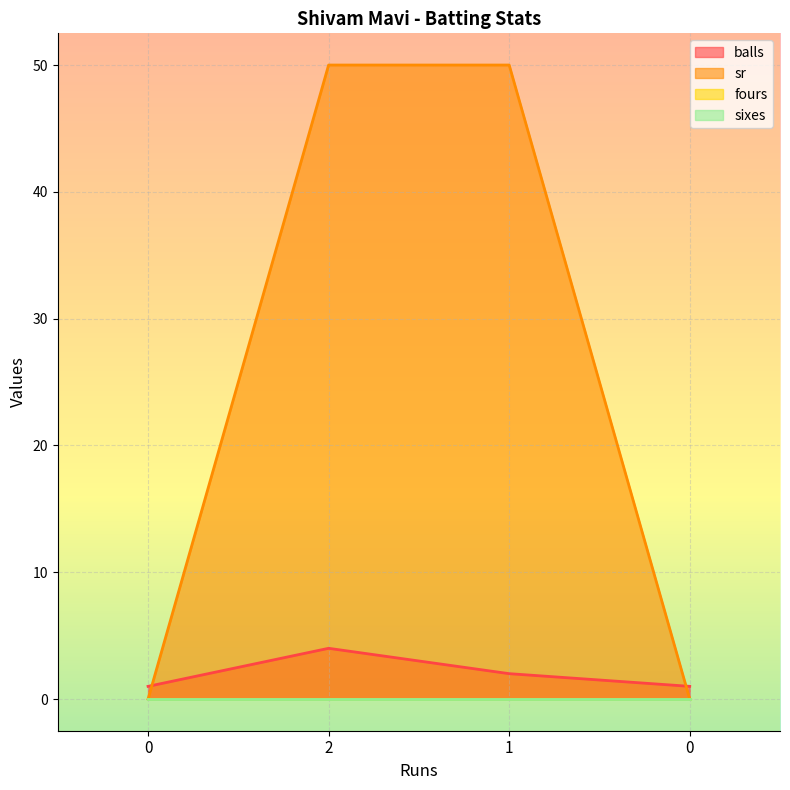

True or false: sr has more than 2 interior local peaks.

False